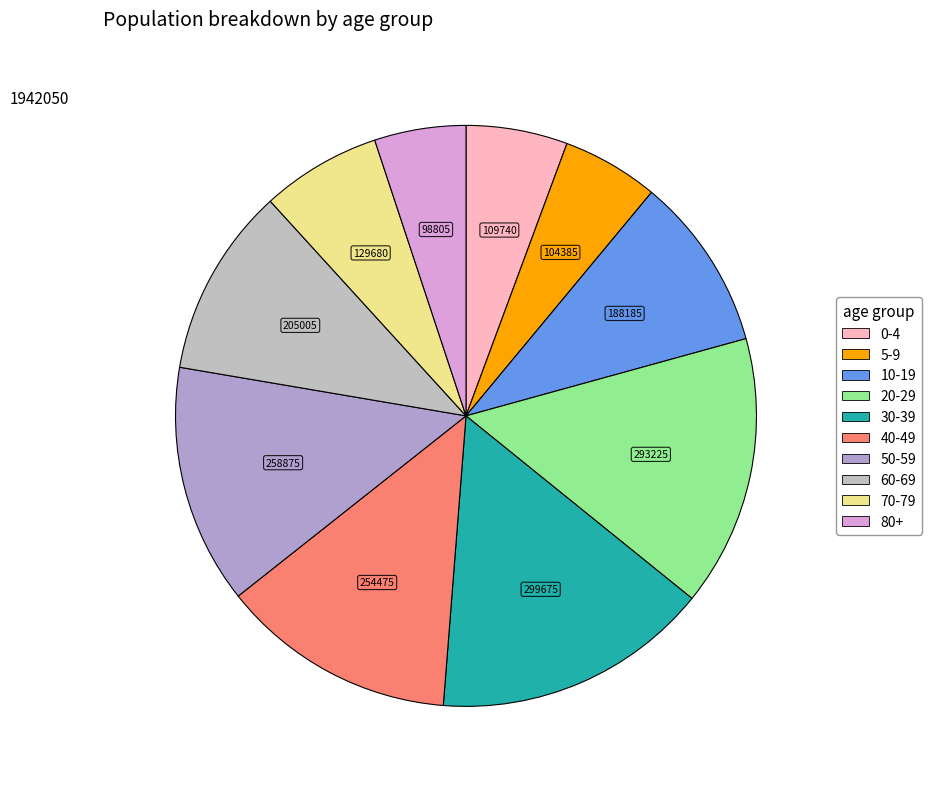

What is the change in value from 5-9 to 80+?

-5580